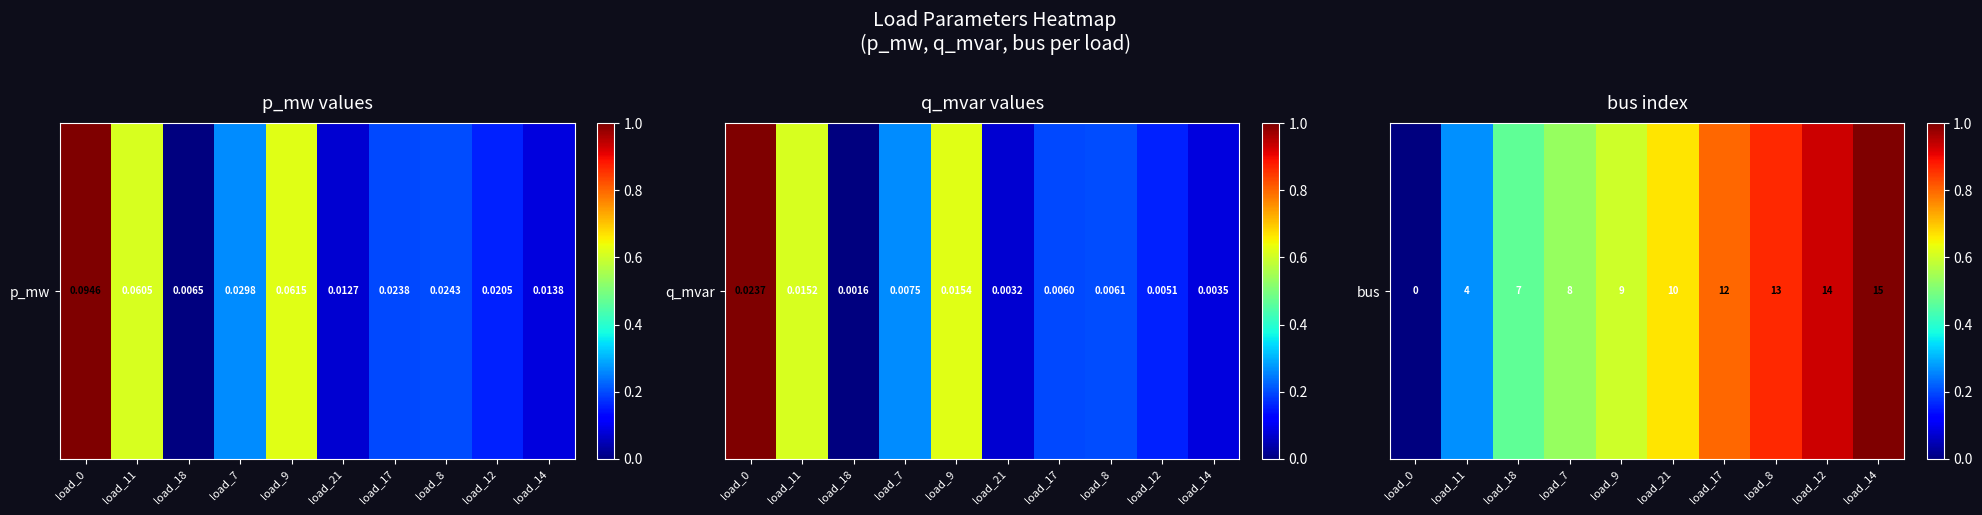

True or false: the data shows 1.0 at load_21.

False